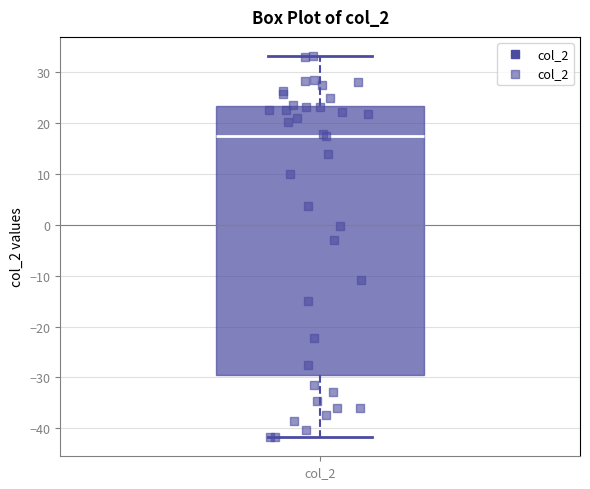

Read this box plot against the y-axis: the position of the median line, the range covered by the box, and the ends of both whiskers. The values are not printed on the chart, so give them approximately, as read against the axis.

median 17, box -30 to 23, whiskers -42 to 33